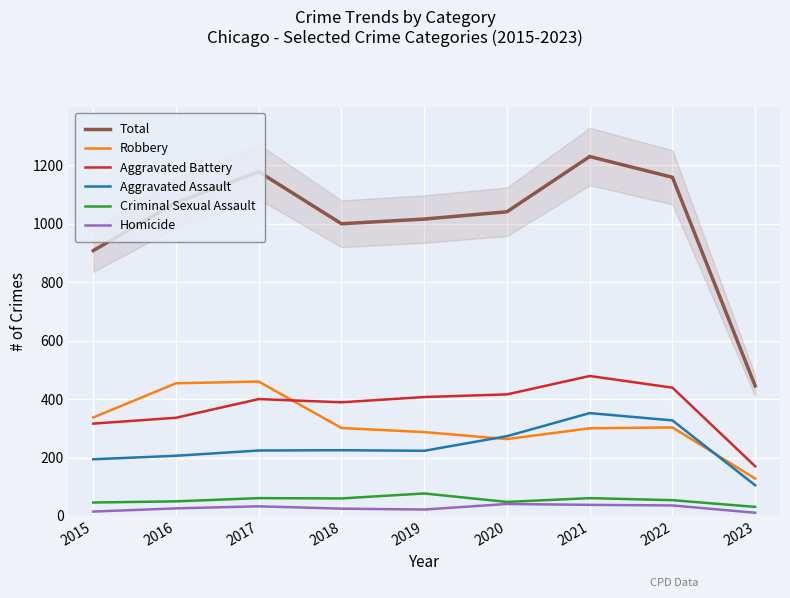

Does the chart display data point markers on the line(s)?

No